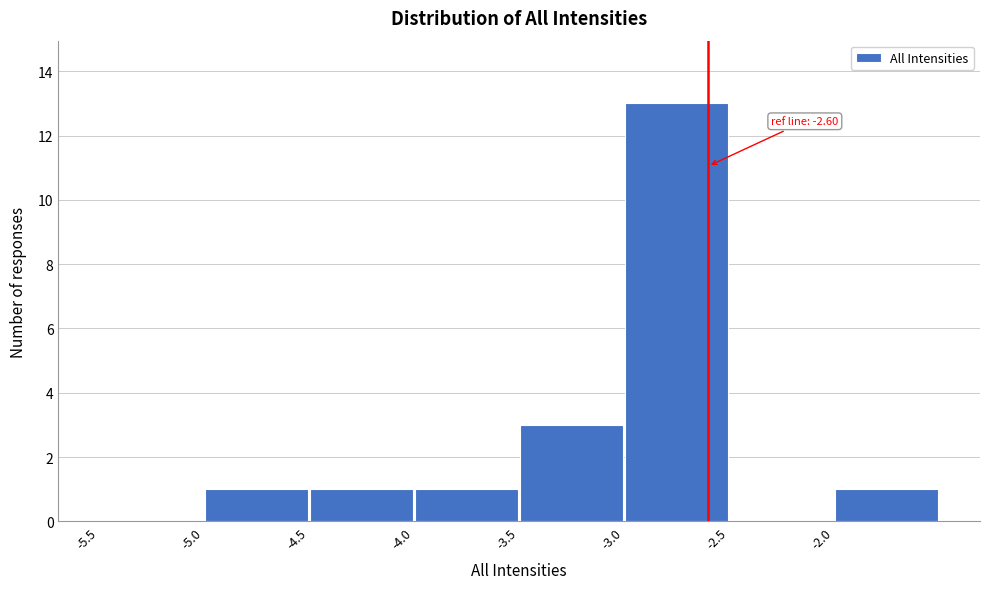

Over which range of the x-axis is the bar tallest?

-3.0 to -2.5